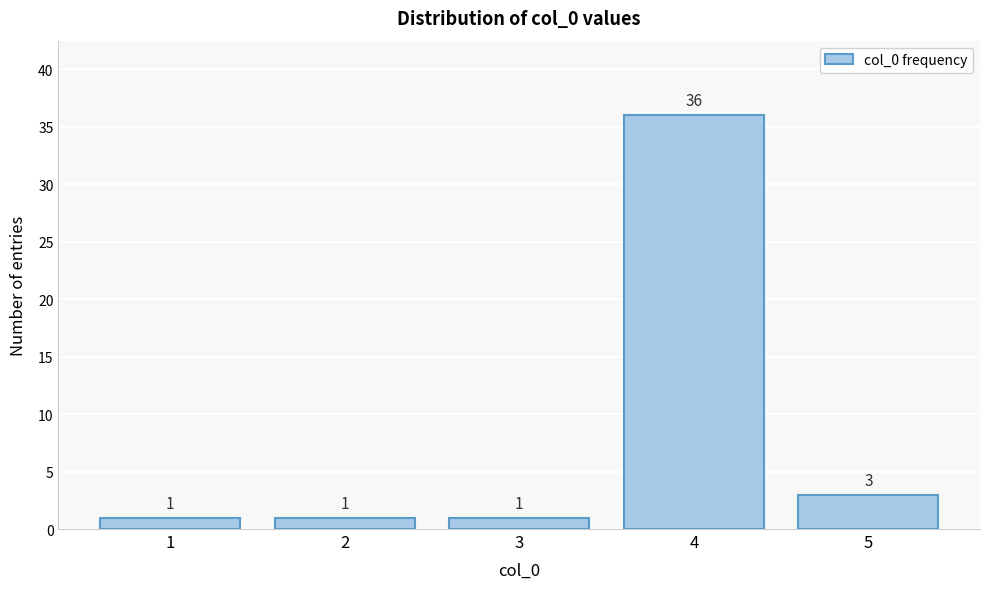

Reading left to right, list all the values displayed in this chart.

1=1	2=1	3=1	4=36	5=3